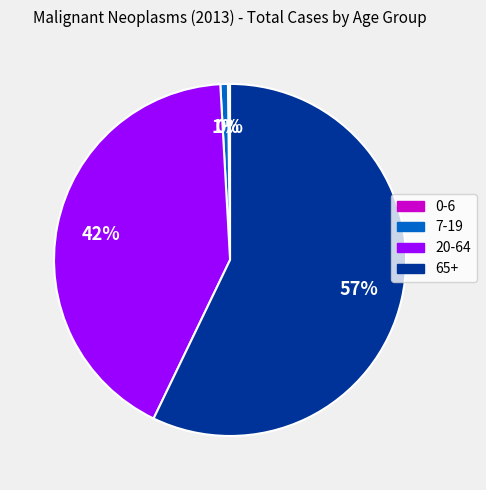

Which has a higher value, 7-19 or 65+?

65+